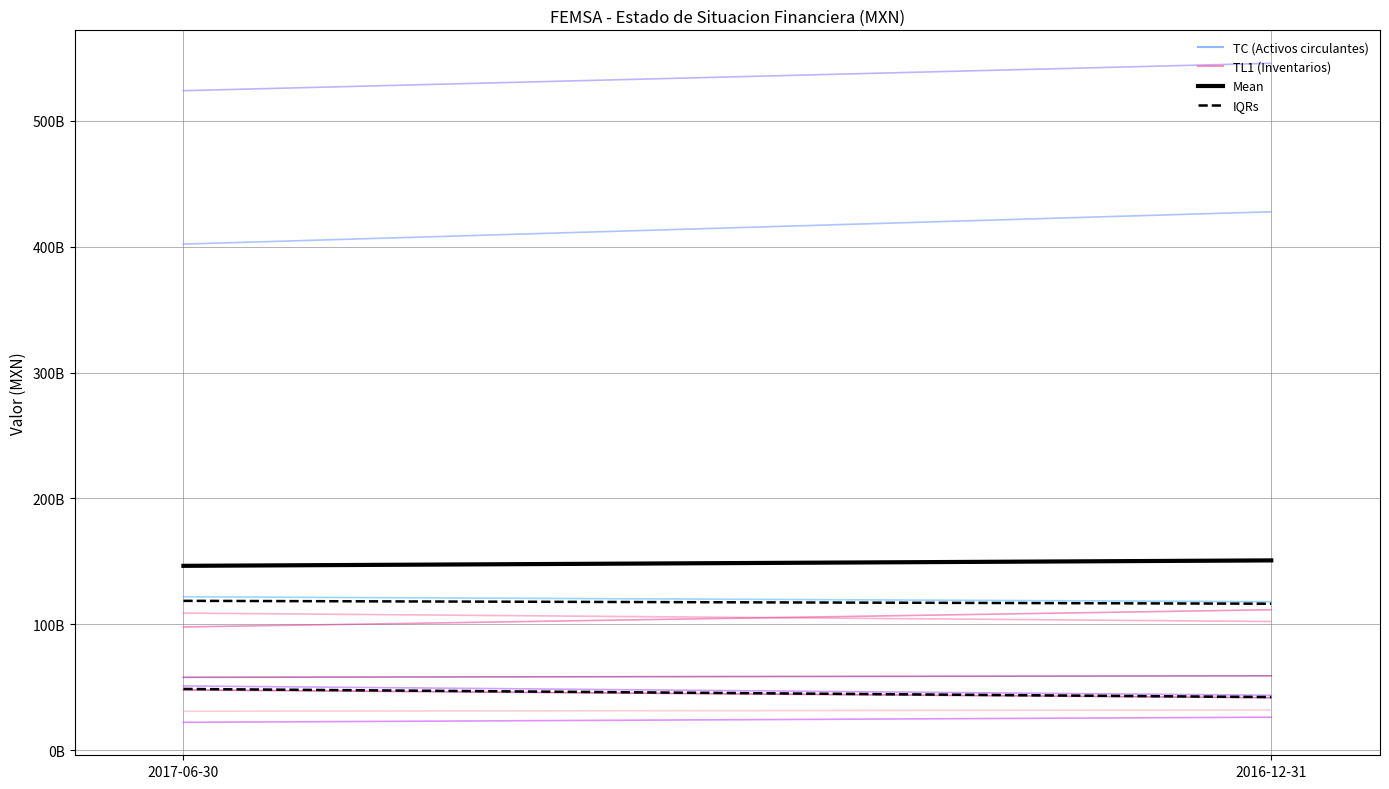

What is the average value of the Inventarios series?

31435862500